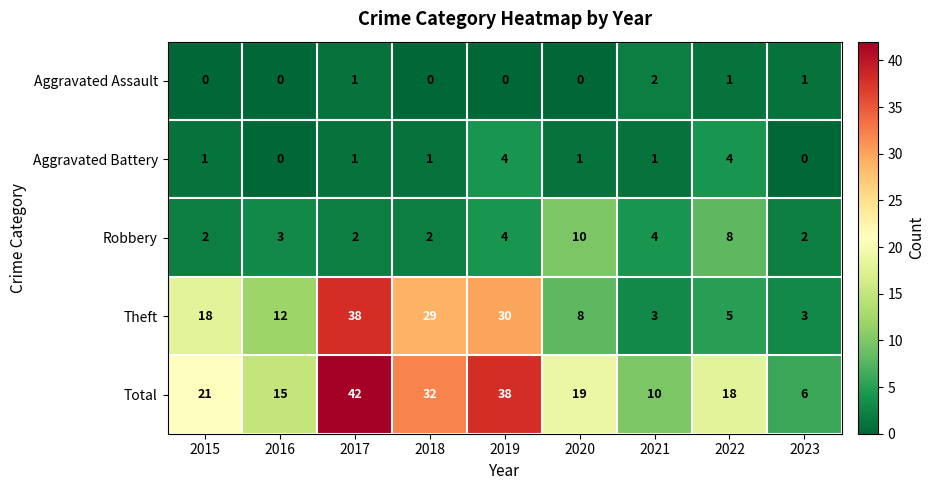

What is the difference between the maximum and minimum values in the Total series?

36